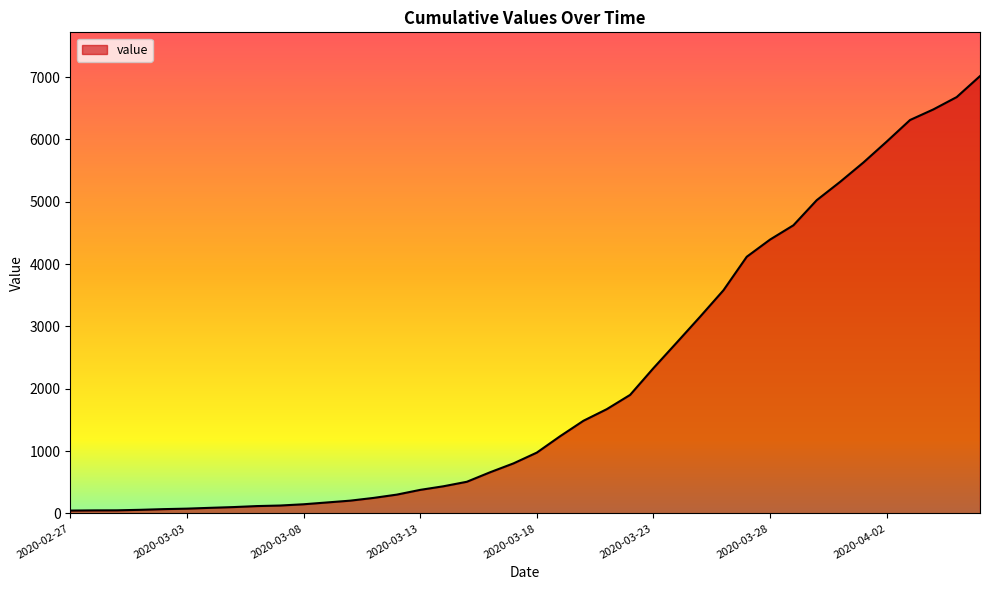

What is the maximum value shown in the chart?

7017